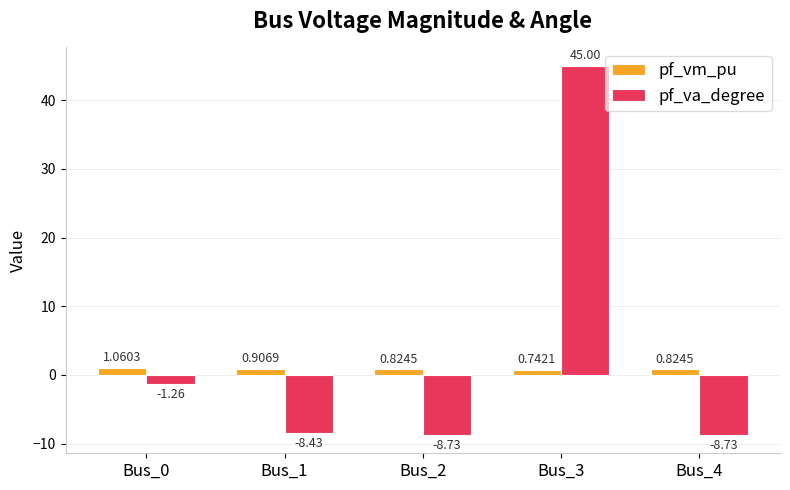

At which label does pf_va_degree first exceed -8?

Bus_0